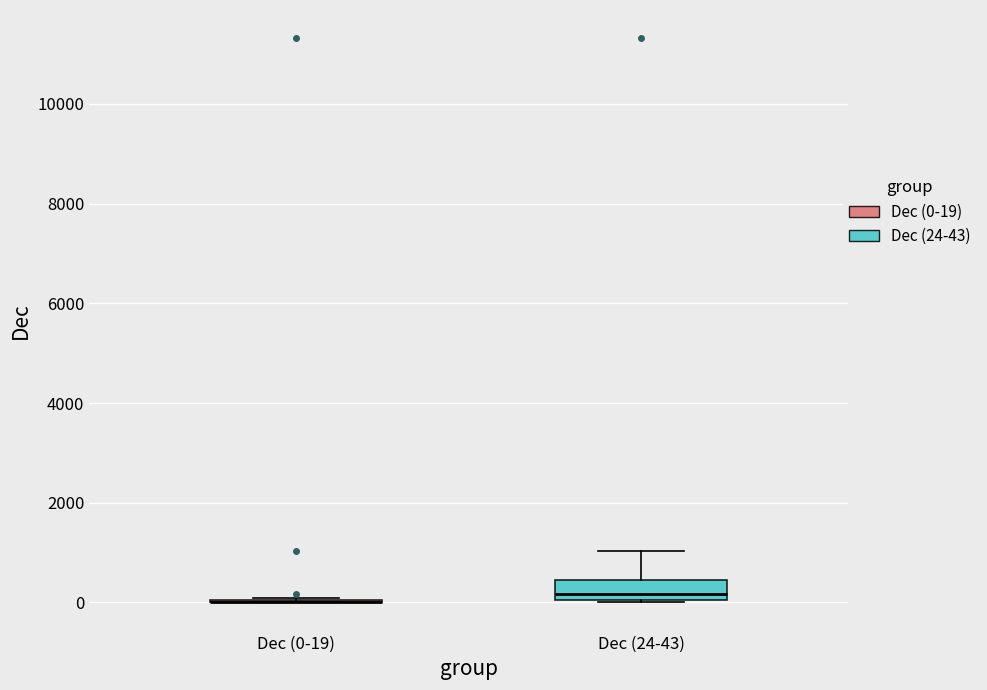

Reading left to right, transcribe this box plot: for each box, give where its median line is, the range the box spans, and where its two whiskers end, as read against the y-axis. The values are not printed on the chart, so give them approximately, as read against the axis.

Dec (0-19): box collapsed to a line at 0, whiskers 0 to 0
Dec (24-43): median 200, box 0 to 400, whiskers 0 to 1000